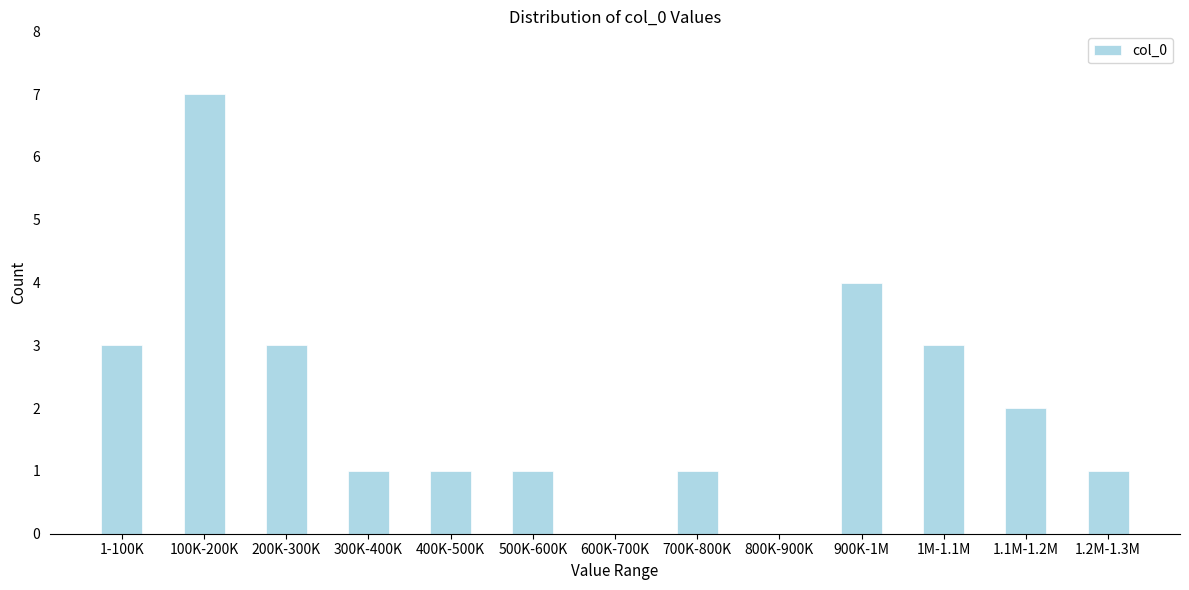

Reading left to right, list all the values displayed in this chart.

1-100K=3	100K-200K=7	200K-300K=3	300K-400K=1	400K-500K=1	500K-600K=1	600K-700K=0	700K-800K=1	800K-900K=0	900K-1M=4	1M-1.1M=3	1.1M-1.2M=2	1.2M-1.3M=1